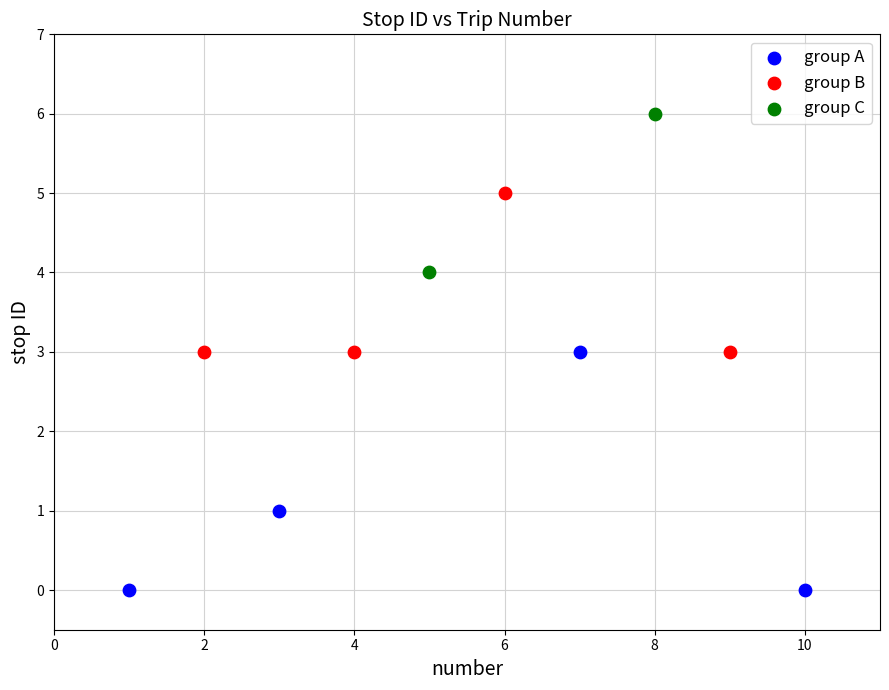

Which series contains the highest Y value?

group C